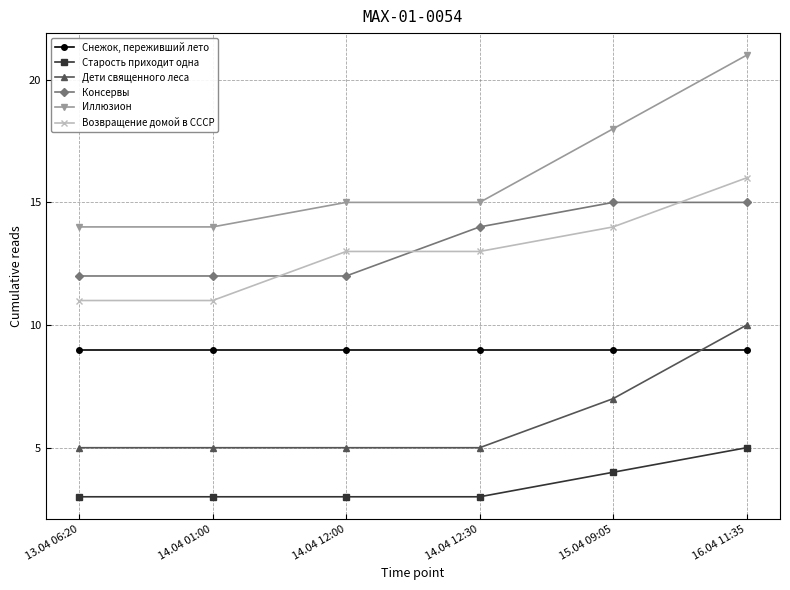

Rank the series by their maximum value, from highest to lowest.

Иллюзион, Возвращение домой в СССР, Консервы, Дети священного леса, Снежок, переживший лето, Старость приходит одна